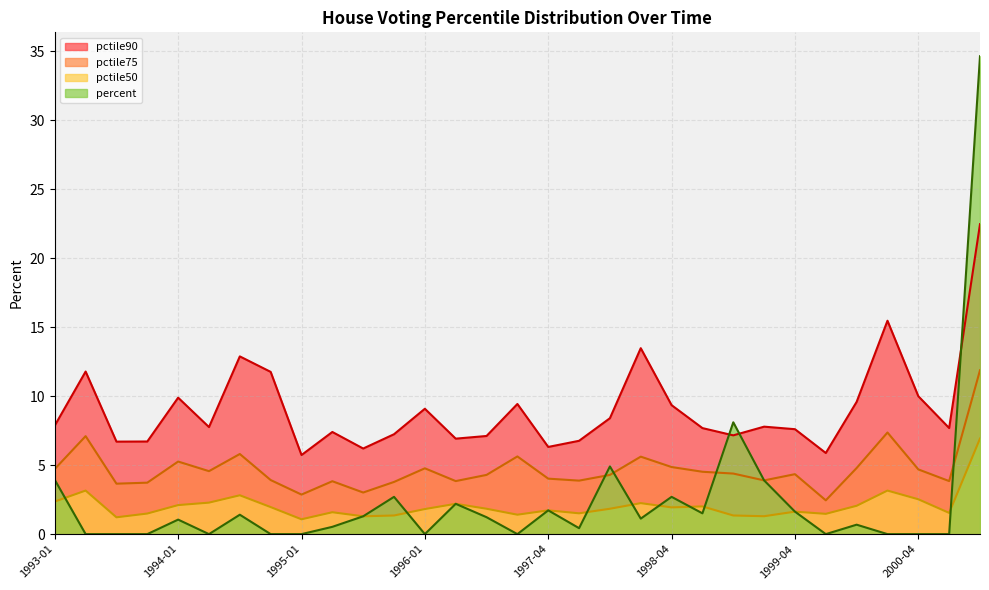

What is the label of the 27th point from the left?

1999-10